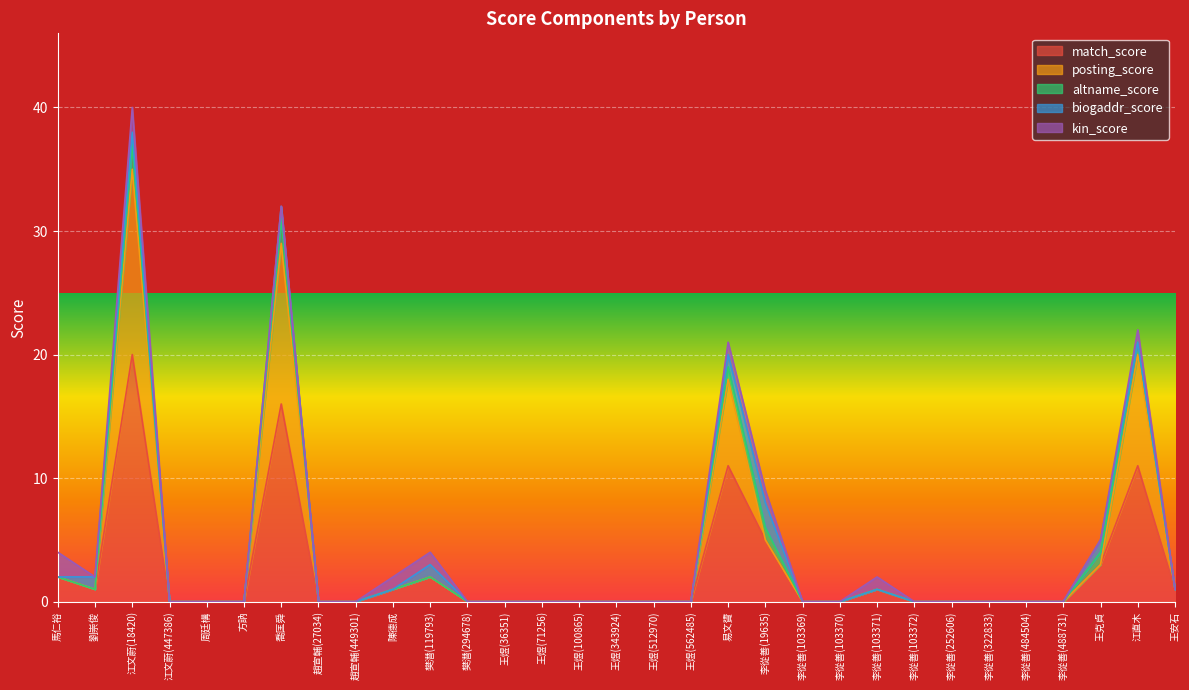

What are all the series names shown in the legend?

match_score, posting_score, altname_score, biogaddr_score, kin_score